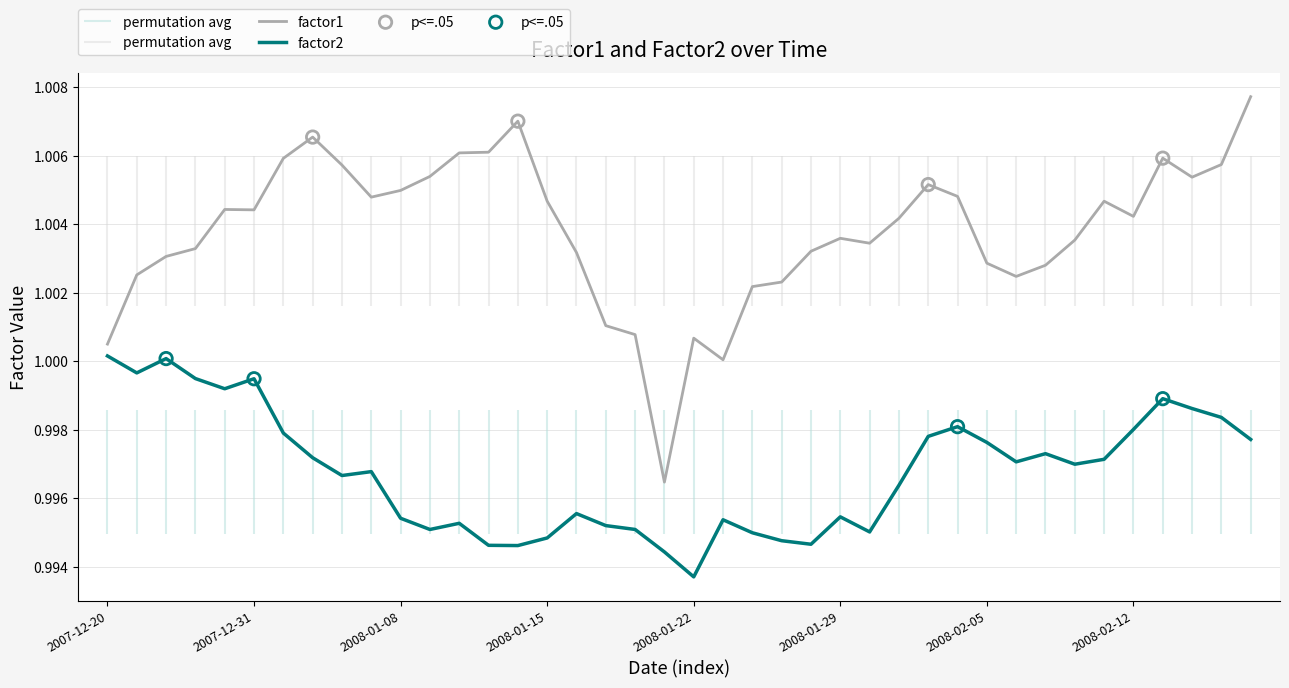

At which category is the sum across all series the highest?

39